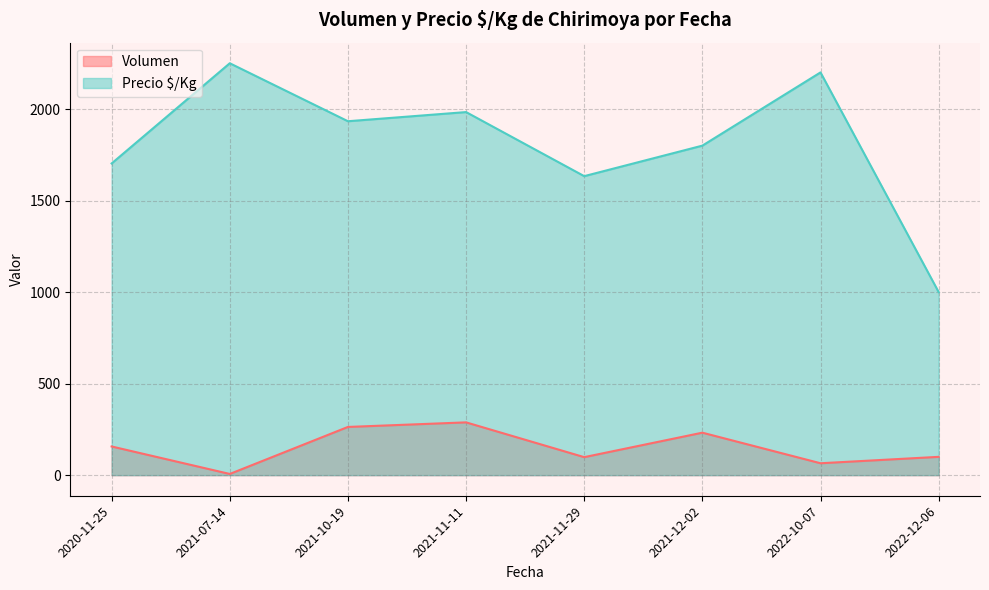

True or false: Volumen and Precio $/Kg cross at least once.

False